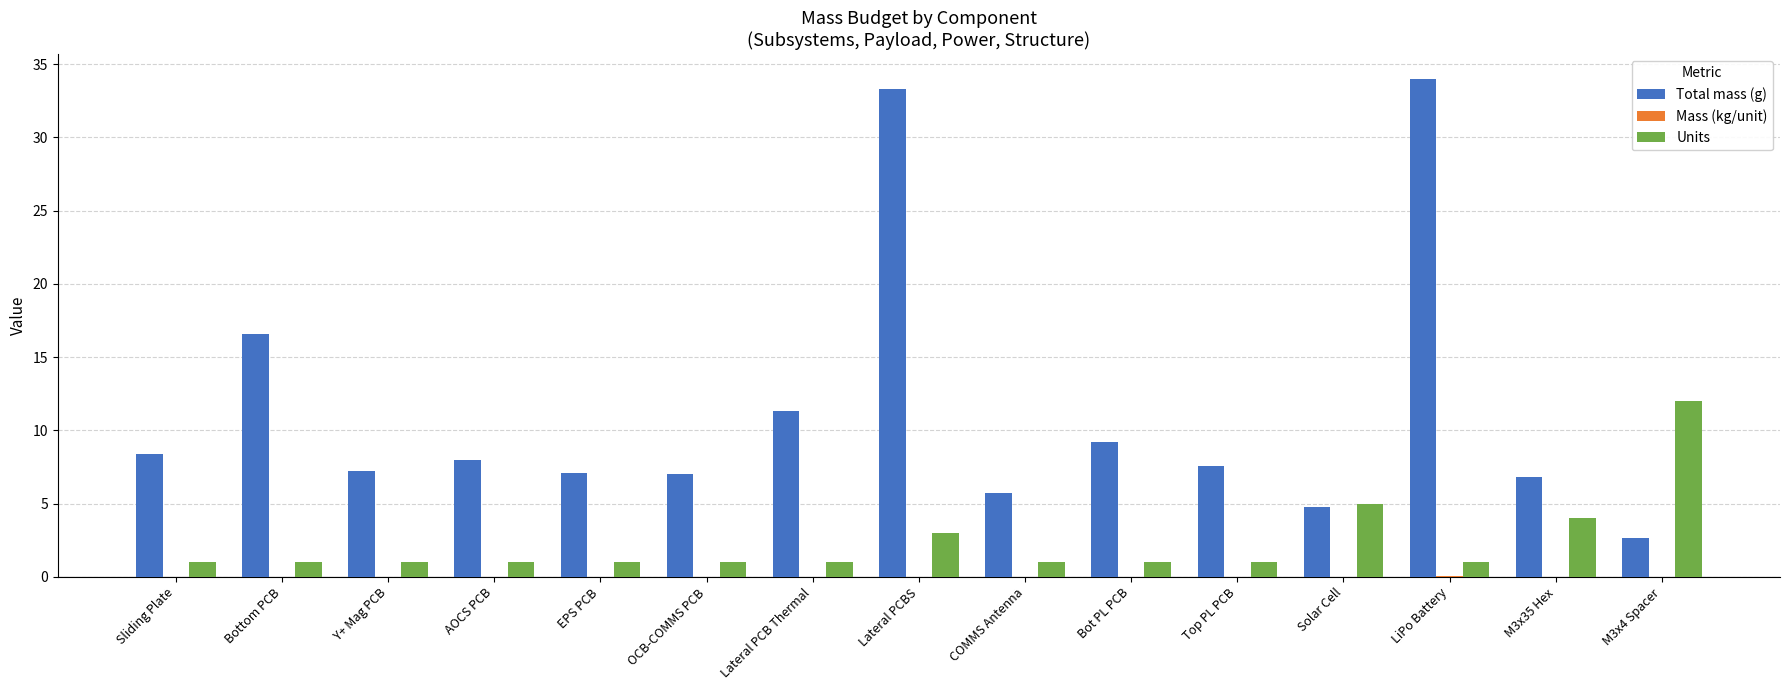

Which series has the largest total across all categories?

Total mass (g)